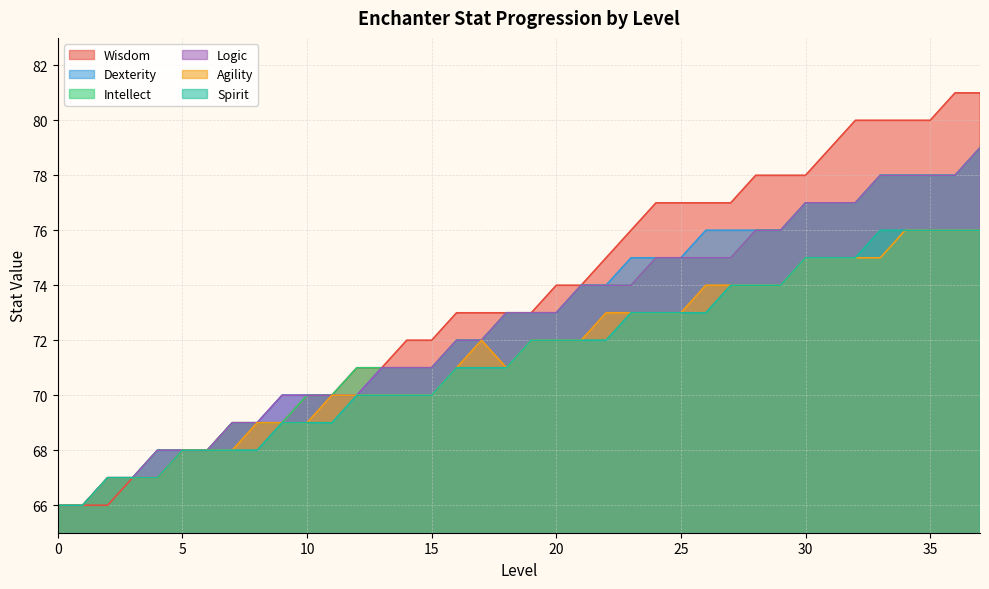

Reading left to right, what are all the values shown in this chart?

Wisdom: 0=66	1=66	2=66	3=67	4=67	5=68	6=68	7=69	8=69	9=69	10=70	11=70	12=71	13=71	14=72	15=72	16=73	17=73	18=73	19=73	20=74	21=74	22=75	23=76	24=77	25=77	26=77	27=77	28=78	29=78	30=78	31=79	32=80	33=80	34=80	35=80	36=81	37=81
Dexterity: 0=66	1=66	2=67	3=67	4=68	5=68	6=68	7=69	8=69	9=70	10=70	11=70	12=70	13=71	14=71	15=71	16=72	17=72	18=73	19=73	20=73	21=74	22=74	23=75	24=75	25=75	26=76	27=76	28=76	29=76	30=77	31=77	32=77	33=78	34=78	35=78	36=78	37=79
Intellect: 0=66	1=66	2=67	3=67	4=68	5=68	6=68	7=69	8=69	9=69	10=70	11=70	12=71	13=71	14=71	15=71	16=72	17=72	18=73	19=73	20=73	21=74	22=74	23=74	24=75	25=75	26=75	27=75	28=76	29=76	30=77	31=77	32=77	33=78	34=78	35=78	36=78	37=79
Logic: 0=66	1=66	2=67	3=67	4=68	5=68	6=68	7=69	8=69	9=70	10=70	11=70	12=70	13=71	14=71	15=71	16=72	17=72	18=73	19=73	20=73	21=74	22=74	23=74	24=75	25=75	26=75	27=75	28=76	29=76	30=77	31=77	32=77	33=78	34=78	35=78	36=78	37=79
Agility: 0=66	1=66	2=67	3=67	4=67	5=68	6=68	7=68	8=69	9=69	10=69	11=70	12=70	13=70	14=70	15=70	16=71	17=72	18=71	19=72	20=72	21=72	22=73	23=73	24=73	25=73	26=74	27=74	28=74	29=74	30=75	31=75	32=75	33=75	34=76	35=76	36=76	37=76
Spirit: 0=66	1=66	2=67	3=67	4=67	5=68	6=68	7=68	8=68	9=69	10=69	11=69	12=70	13=70	14=70	15=70	16=71	17=71	18=71	19=72	20=72	21=72	22=72	23=73	24=73	25=73	26=73	27=74	28=74	29=74	30=75	31=75	32=75	33=76	34=76	35=76	36=76	37=76